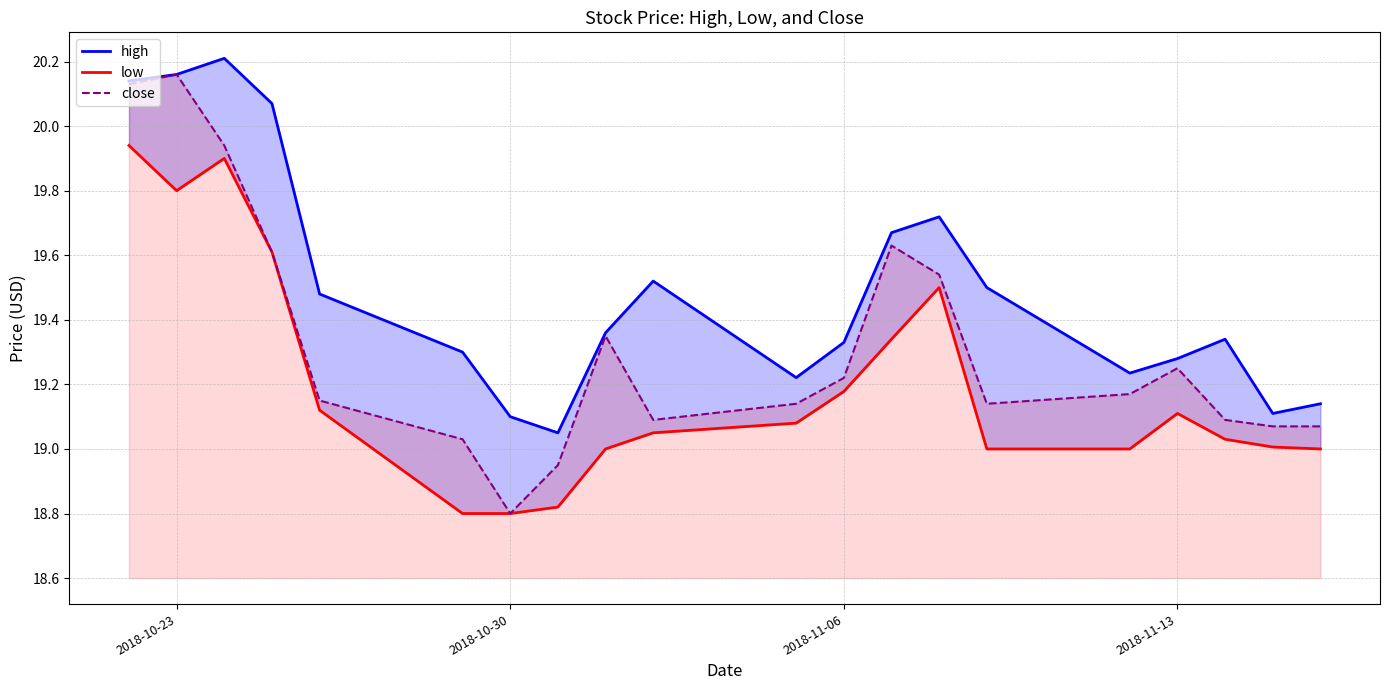

What is the value of the low point at the 1st from the left?

19.9